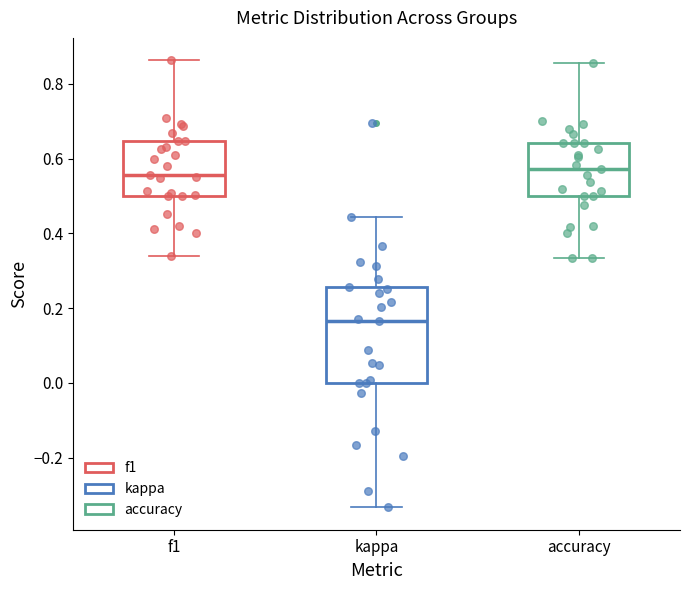

Reading left to right, read every box against the y-axis: the position of its median line, the range the box covers, and the ends of its whiskers. The values are not printed on the chart, so give them approximately, as read against the axis.

f1: median 0.56, box 0.50 to 0.64, whiskers 0.34 to 0.86
kappa: median 0.16, box 0.00 to 0.26, whiskers -0.34 to 0.44
accuracy: median 0.58, box 0.50 to 0.64, whiskers 0.34 to 0.86